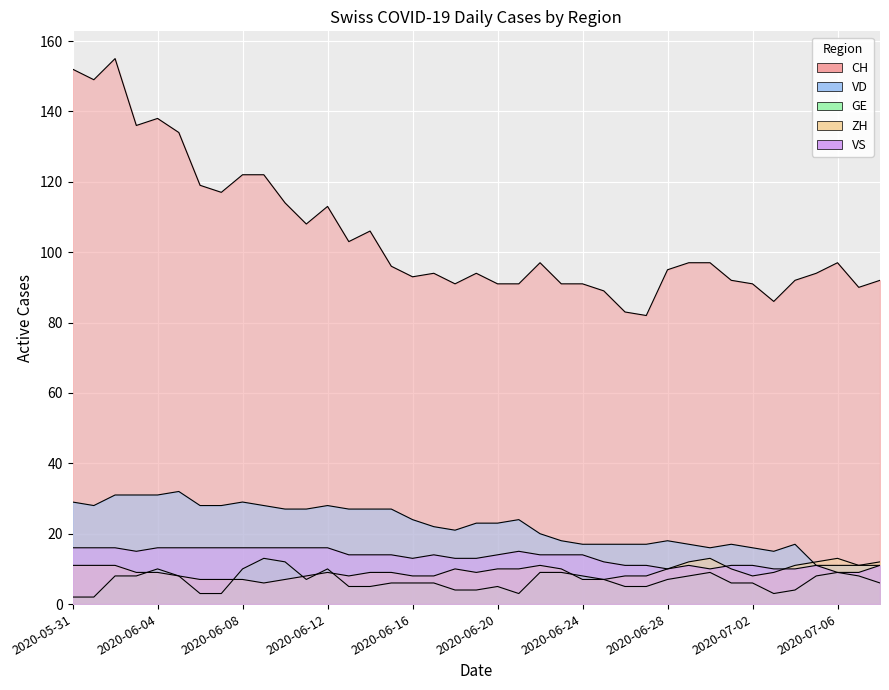

The value of GE at 2020-06-09 is 20. True or false?

False